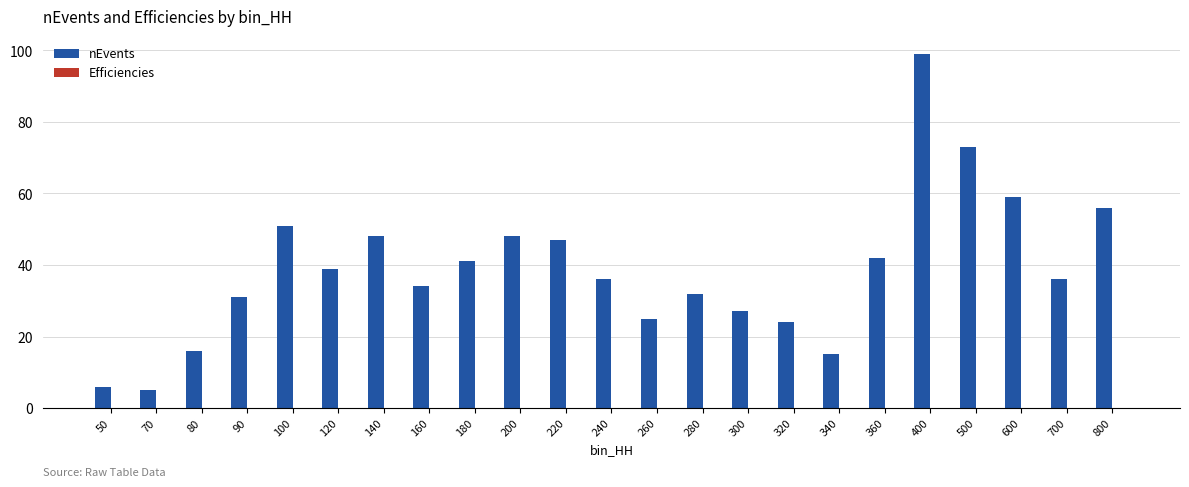

What is the maximum value shown in the chart?

99.0